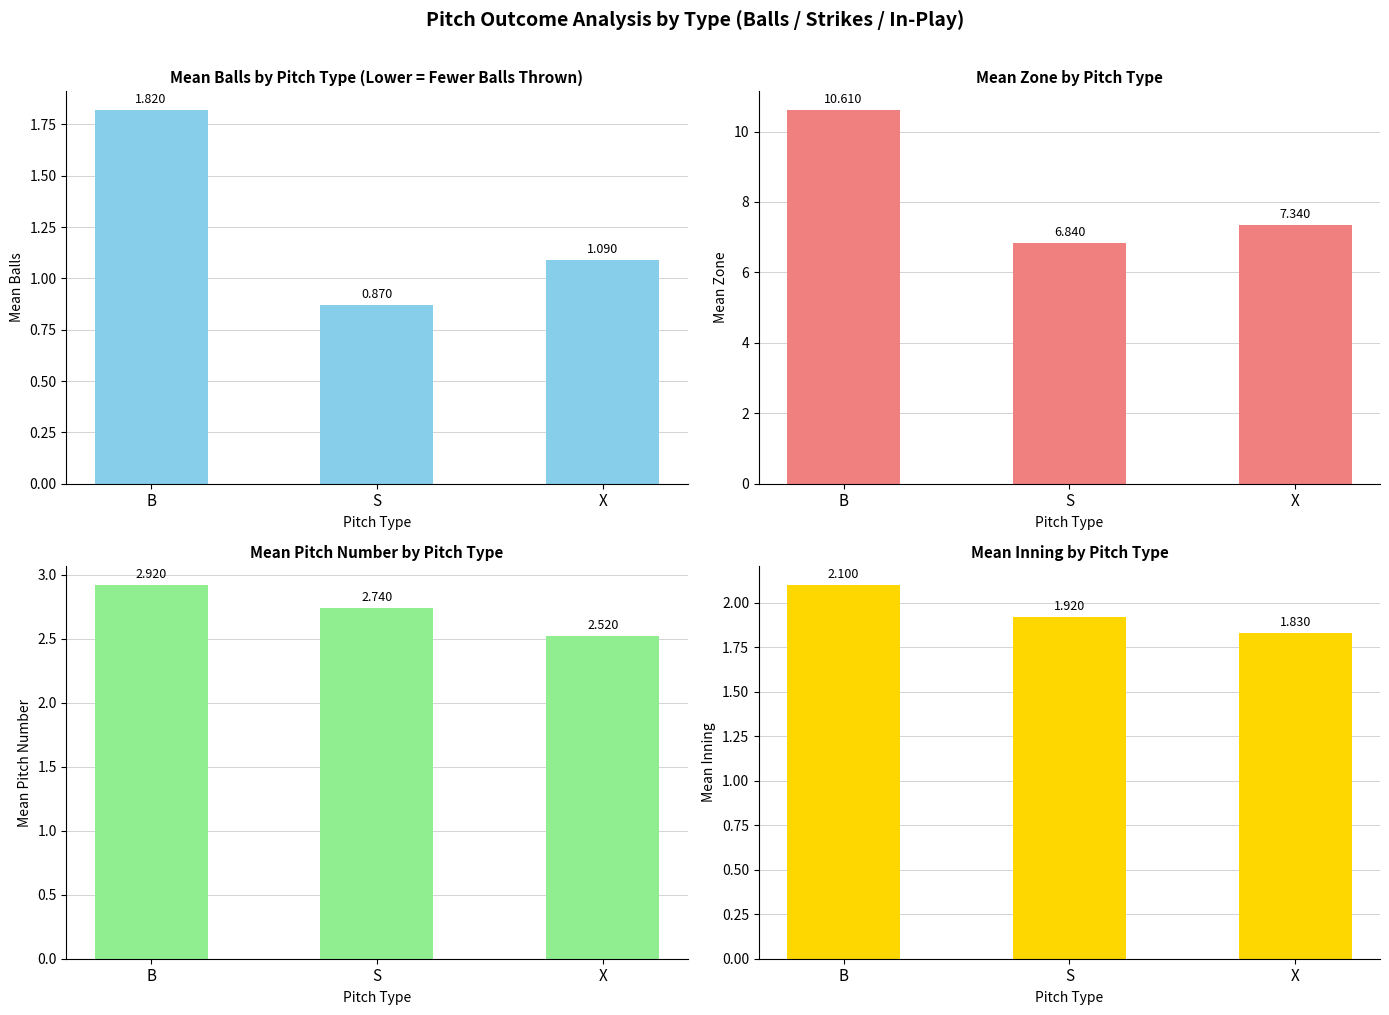

How many bars are there in total?

12